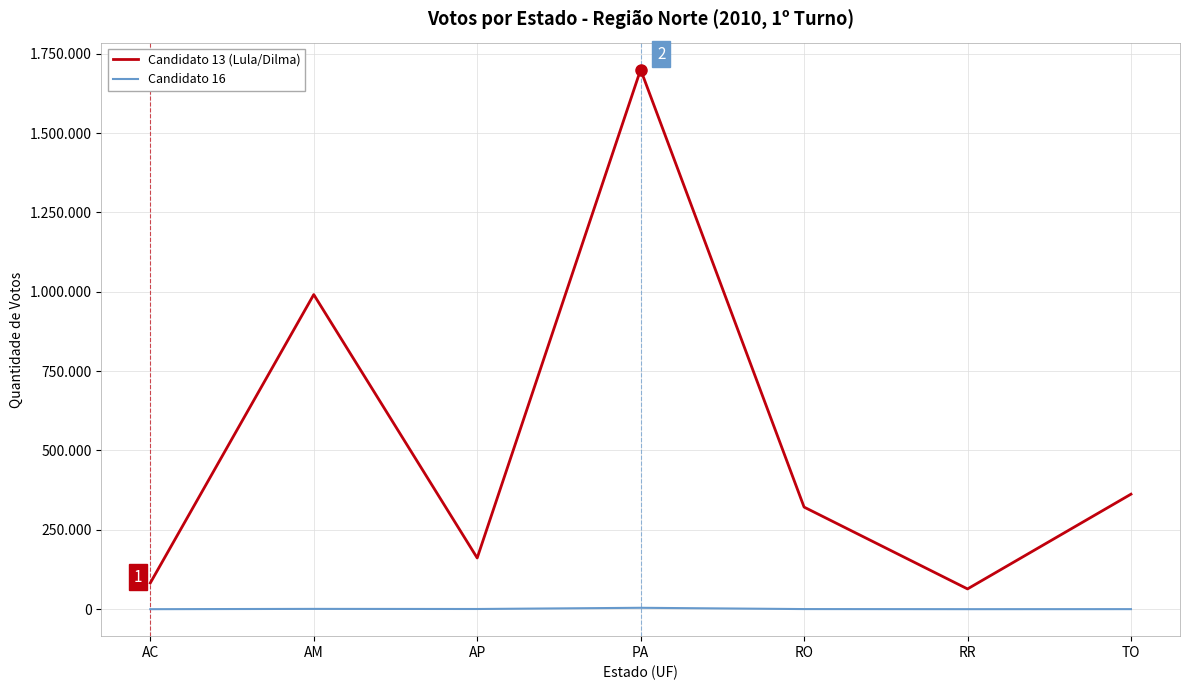

How many interior local valleys does the Candidato 16 series have?

2